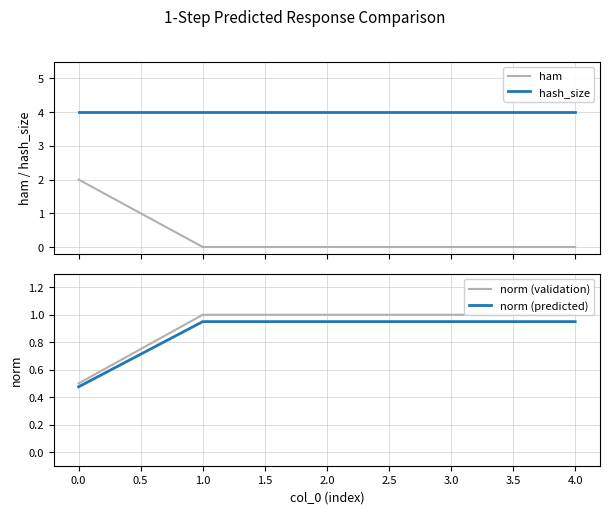

True or false: ham and norm (predicted) intersect in this chart.

True